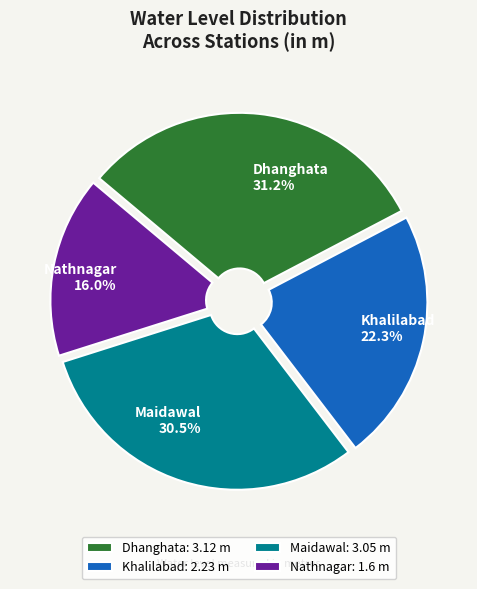

Which category has the smallest portion of the pie?

Nathnagar